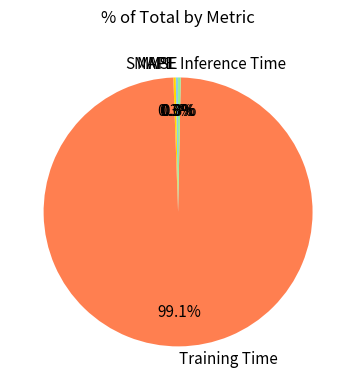

Which slice is the largest?

Training Time